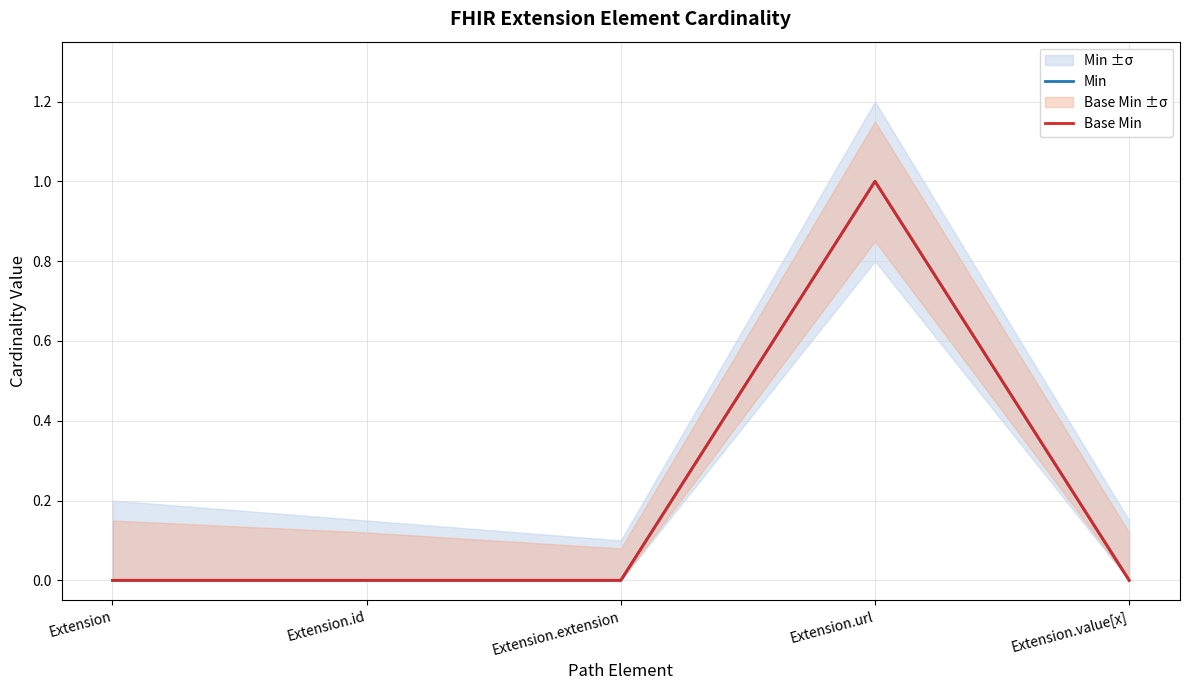

Rank the categories by Base Min value from lowest to highest.

Extension, Extension.id, Extension.extension, Extension.value[x], Extension.url